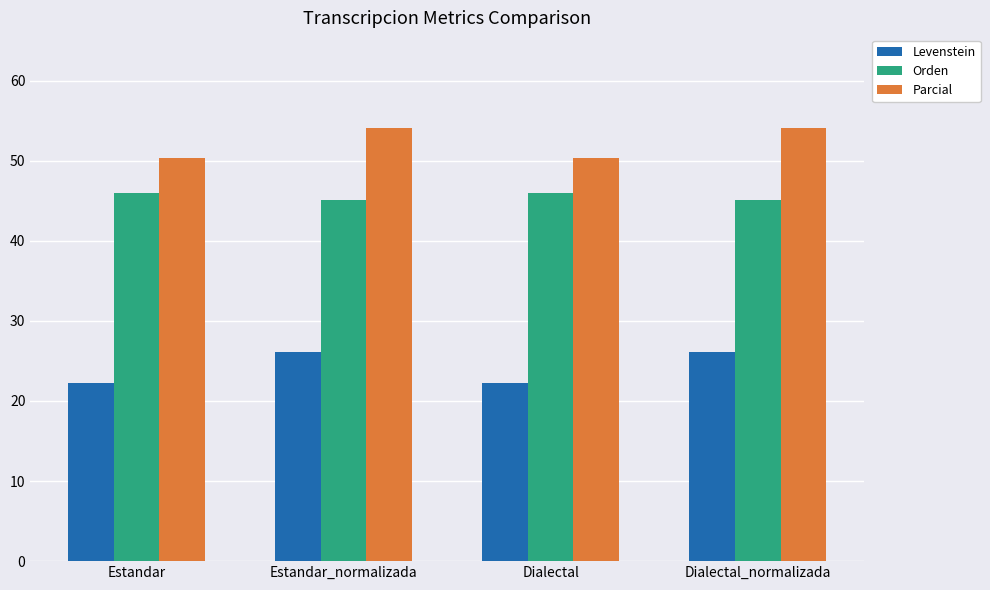

What is the spread (max minus min) of values at Estandar?

28.1